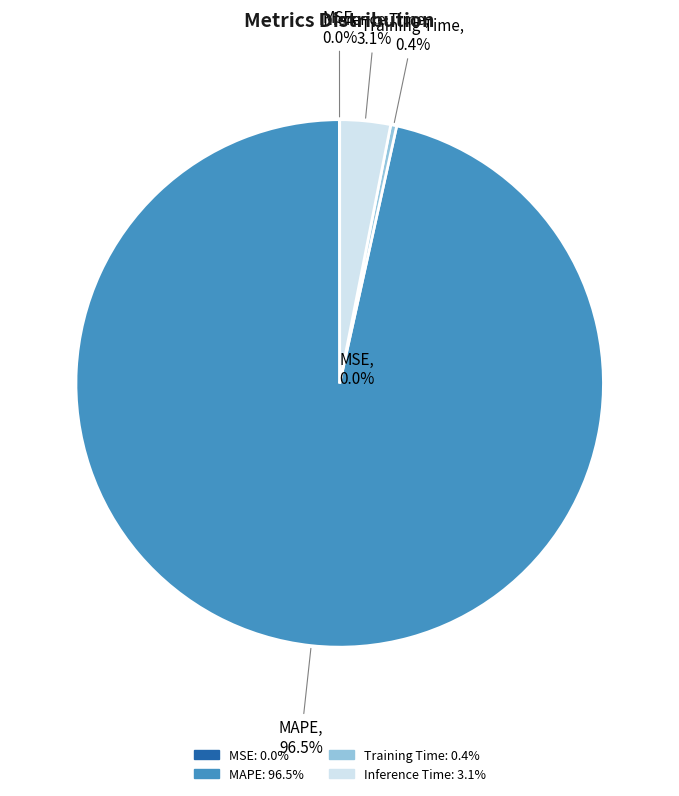

How many segments does this pie chart have?

4